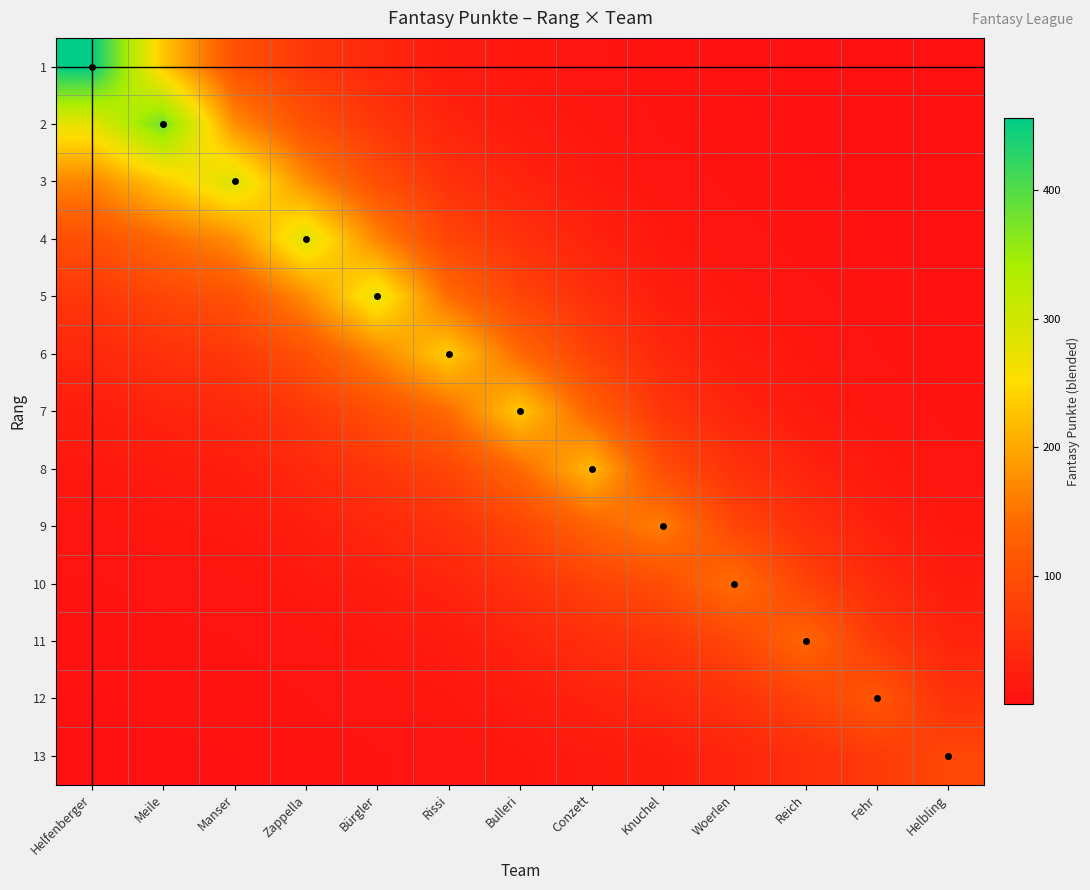

Rank the series at Fehr from highest to lowest value.

12, 11, 13, 10, 9, 8, 7, 6, 5, 4, 3, 2, 1